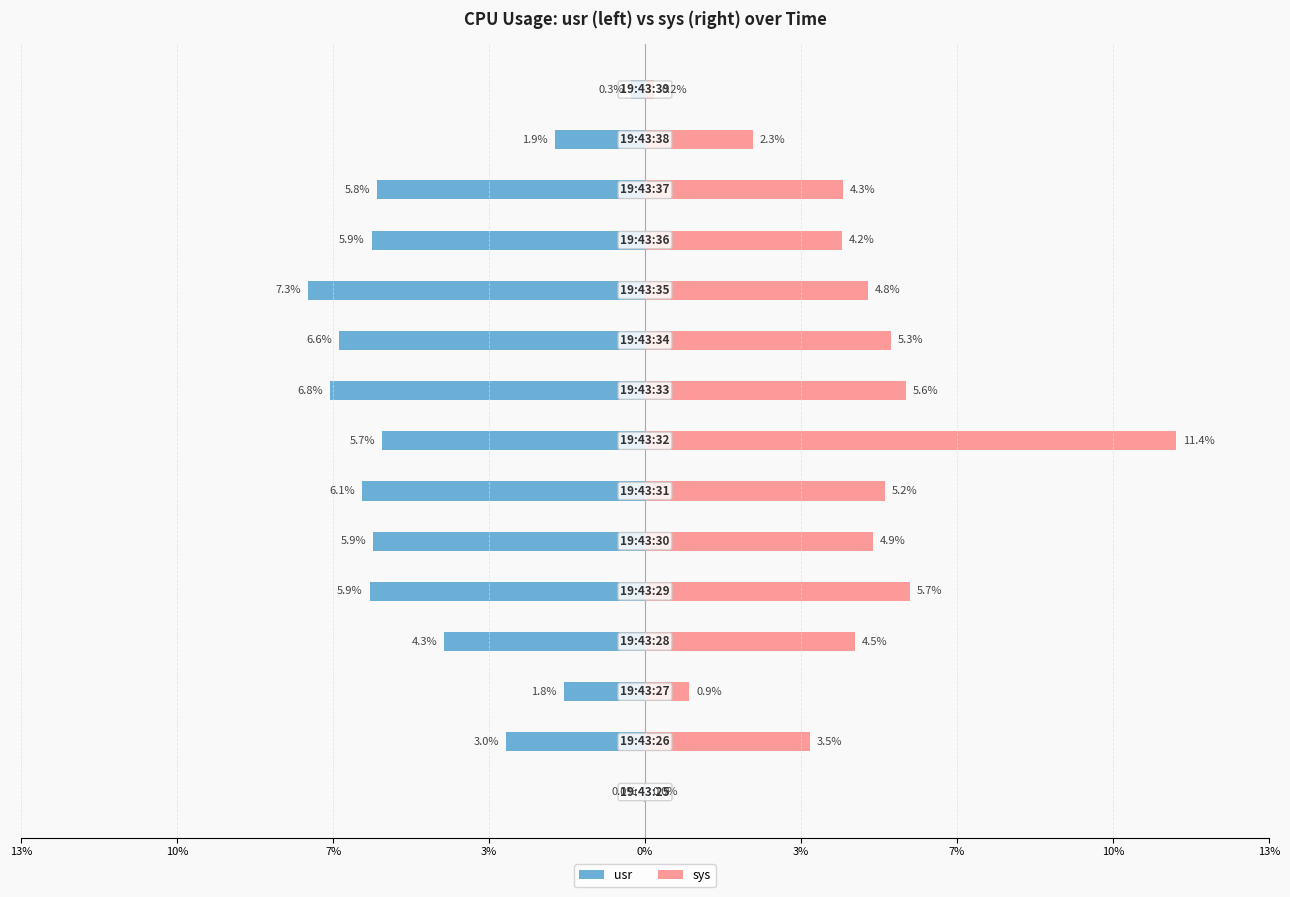

At 14, list the series in order from smallest to largest.

usr, sys